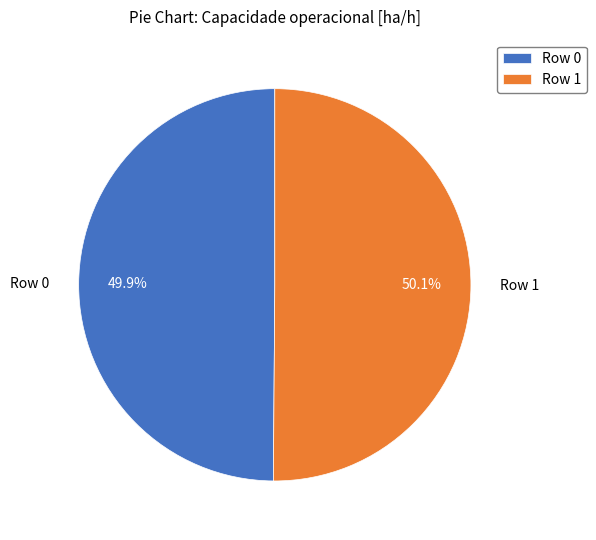

To the nearest percent, what portion does Row 0 represent?

50%